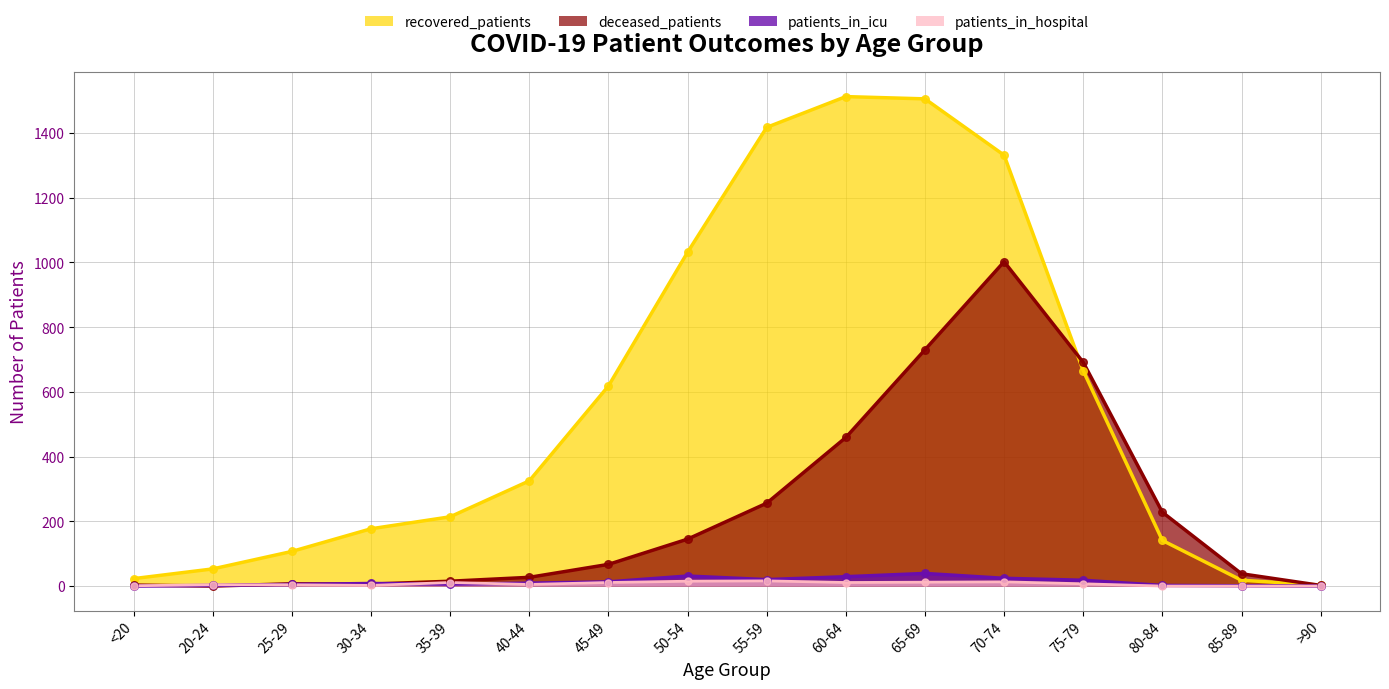

Is the value of patients_in_hospital at 70-74 greater than the value of patients_in_icu at 50-54?

No